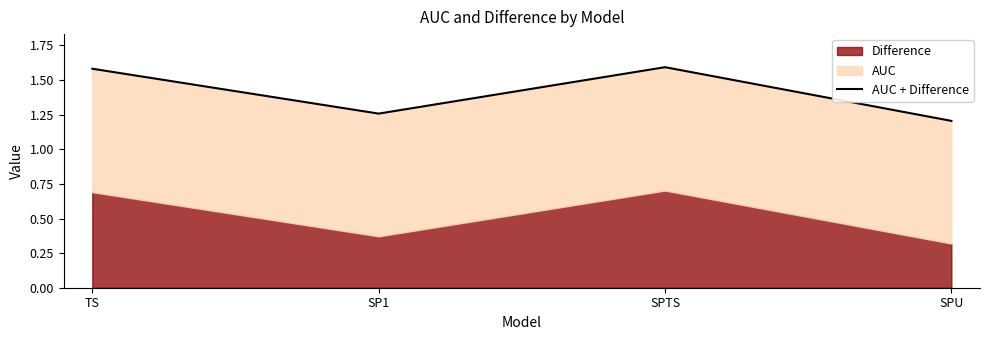

What is the maximum value shown in the chart?

1.6